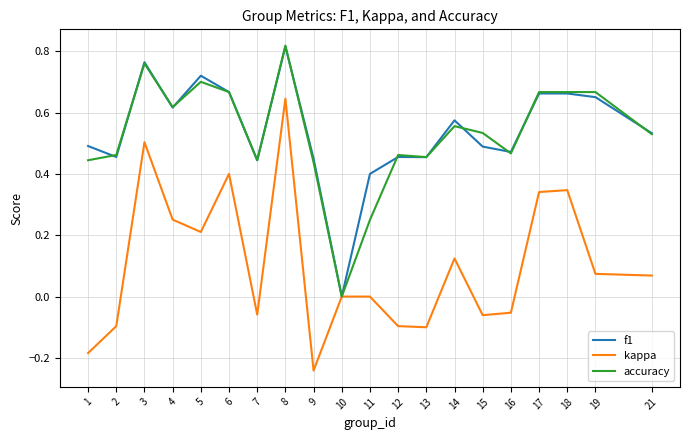

How many lines are shown in the chart?

3